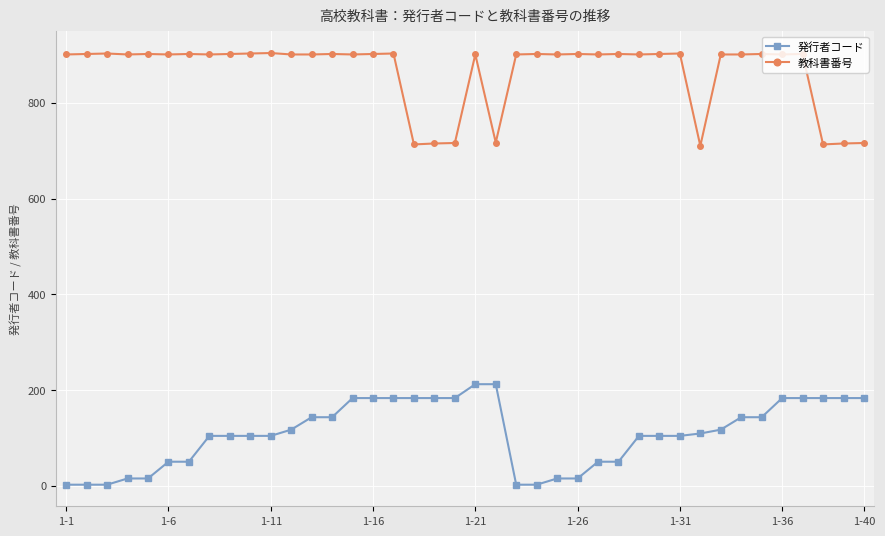

Rank the series by their maximum value, from highest to lowest.

教科書番号, 発行者コード